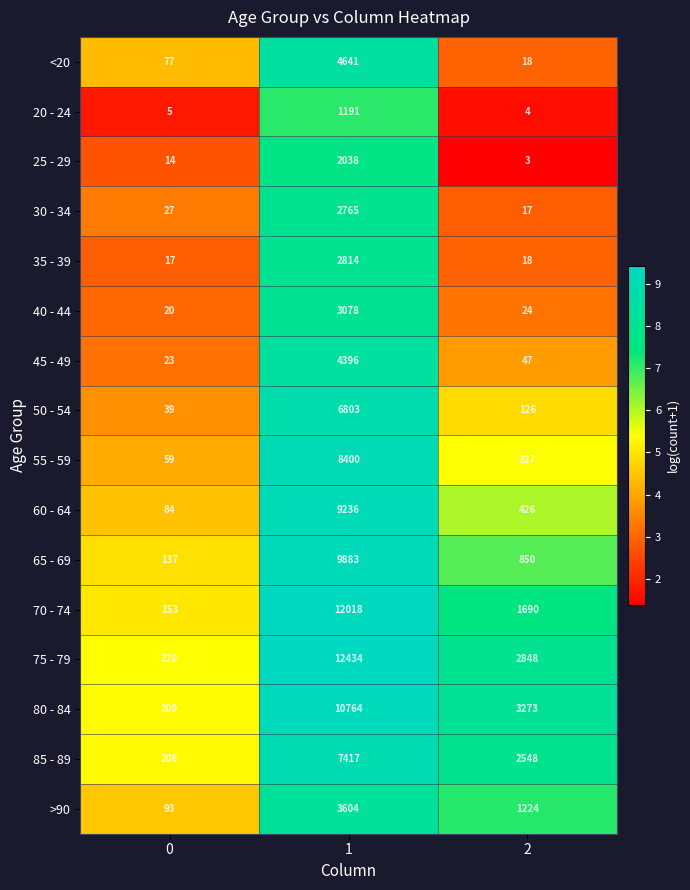

The <20 series shows 4641 at 1. True or false?

True